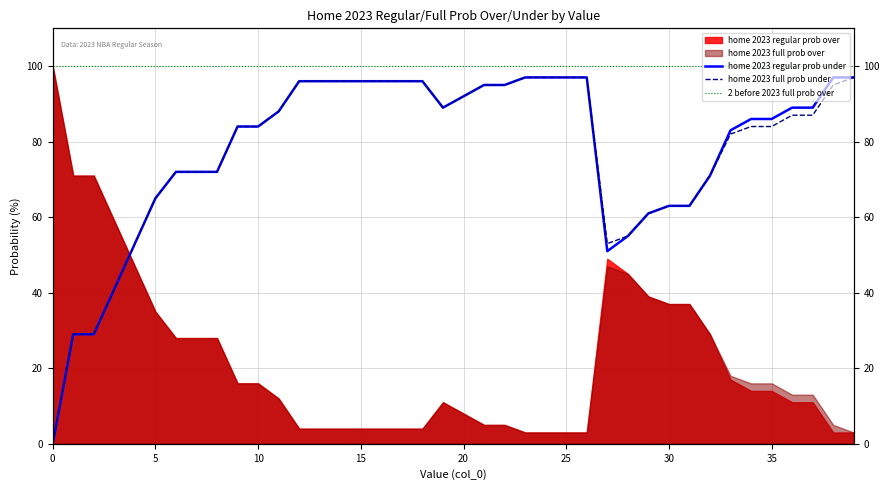

True or false: 2 before 2023 full prob over and home 2023 full prob under intersect in this chart.

False